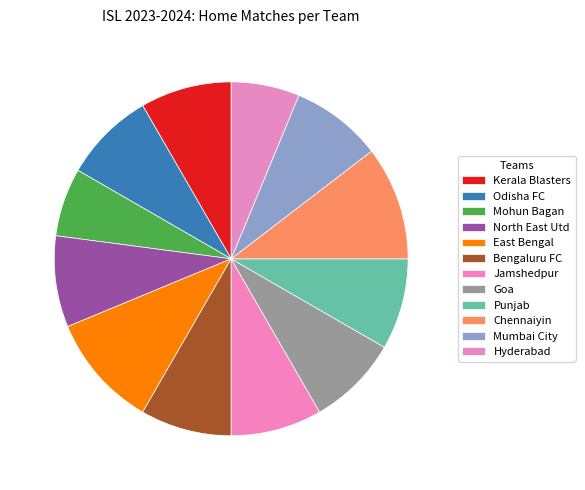

What percentage do Jamshedpur and Mumbai City together represent?

16.7%